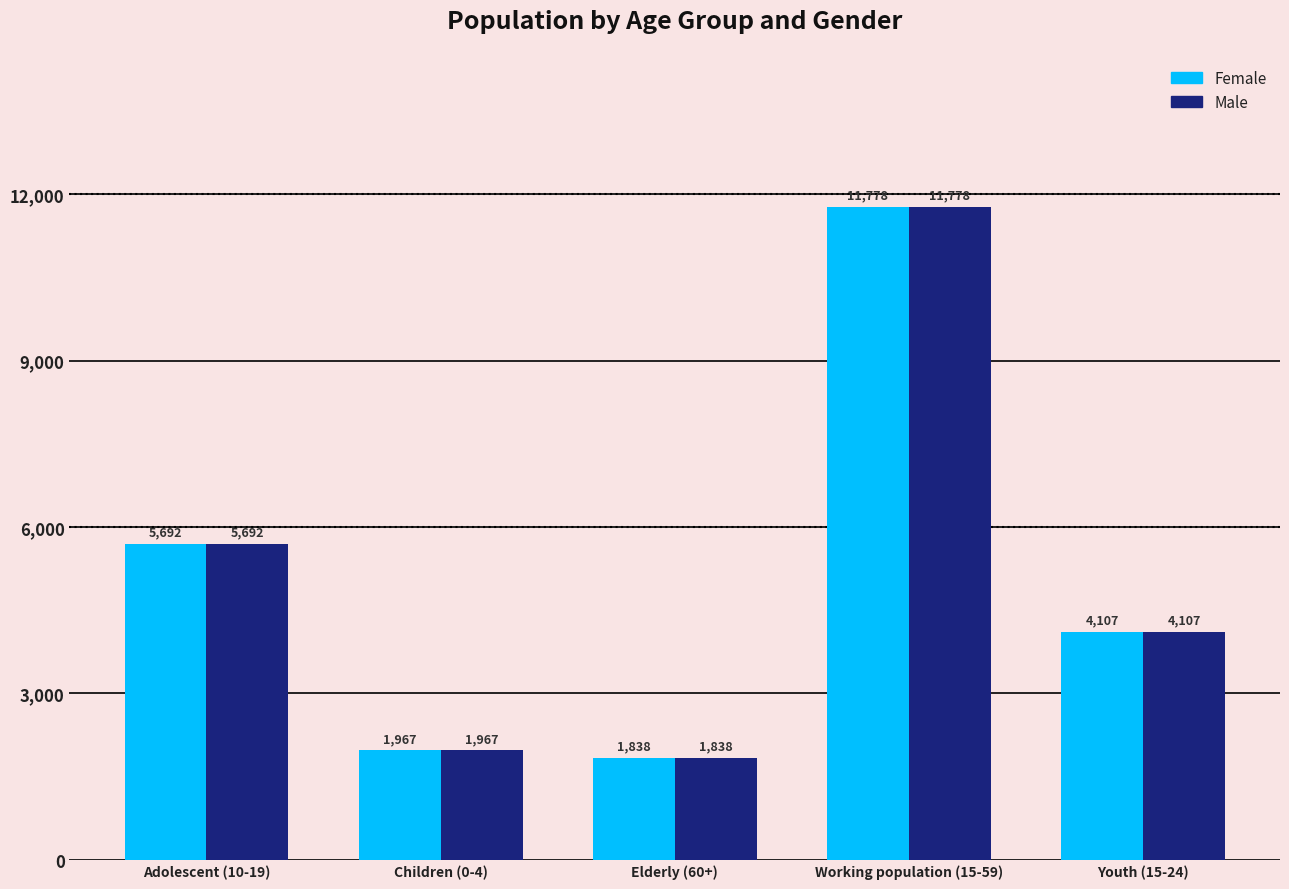

At which label does Male first exceed 4107?

Adolescent (10-19)